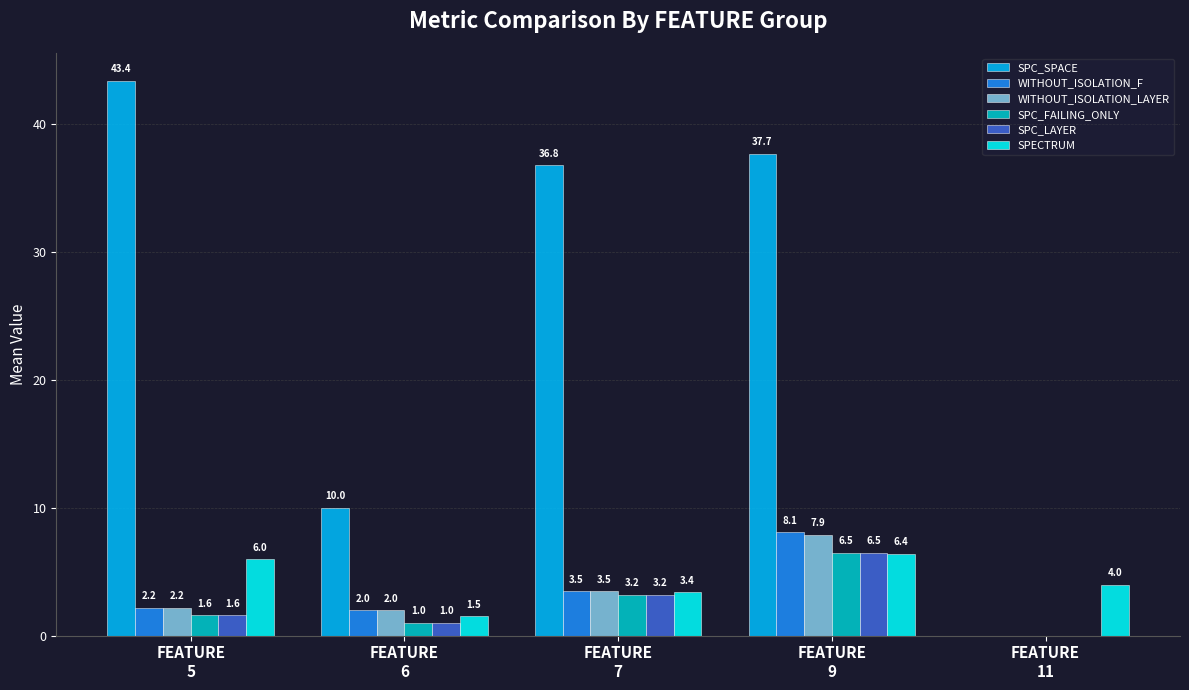

What is the difference between the SPC_FAILING_ONLY values at FEATURE
11 and FEATURE
9?

6.5